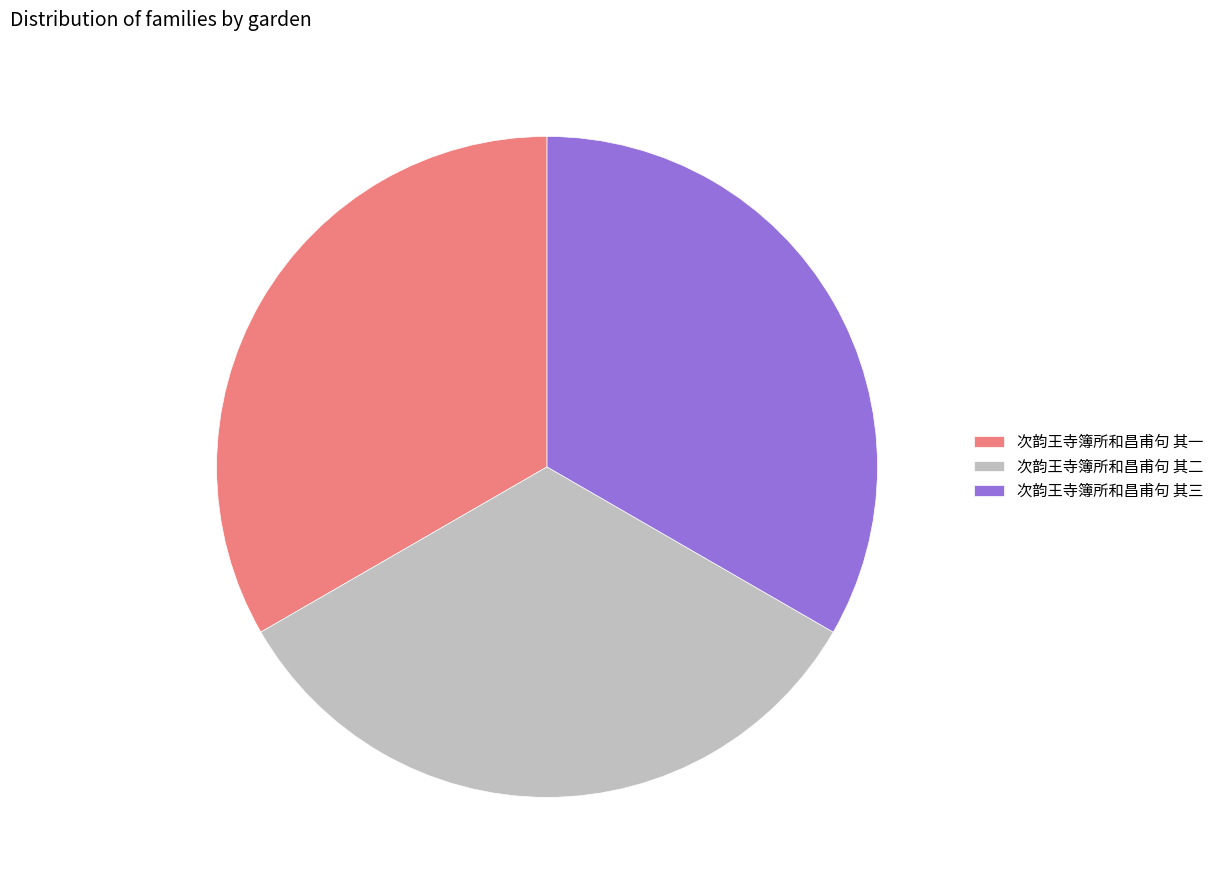

Combined, do 次韵王寺簿所和昌甫句 其一 and 次韵王寺簿所和昌甫句 其二 account for over 50%?

Yes